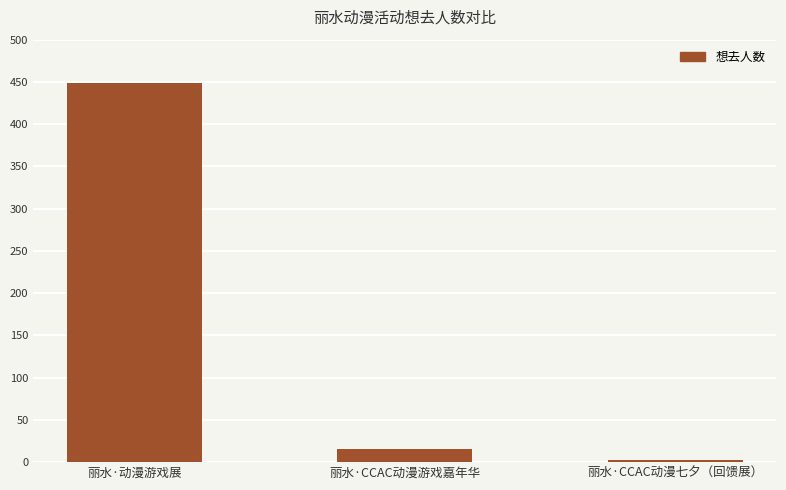

What is the value of the 2nd bar from the left?

15